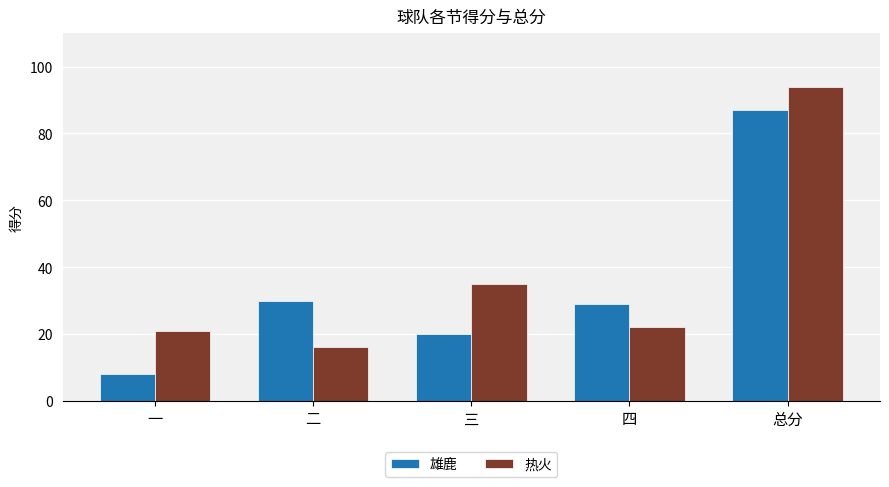

The value of 热火 at 三 is 35. True or false?

True